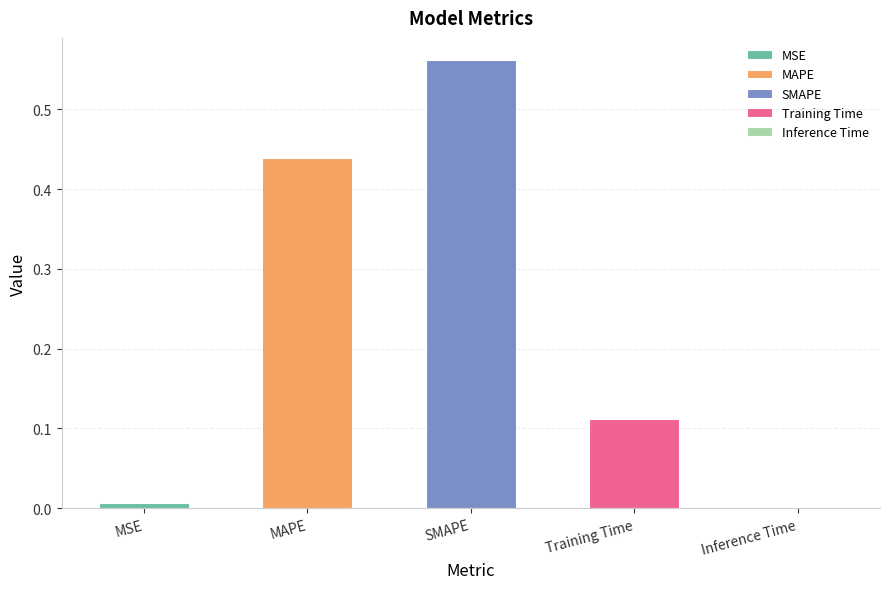

Rank the categories by value from highest to lowest.

SMAPE, MAPE, Training Time, MSE, Inference Time